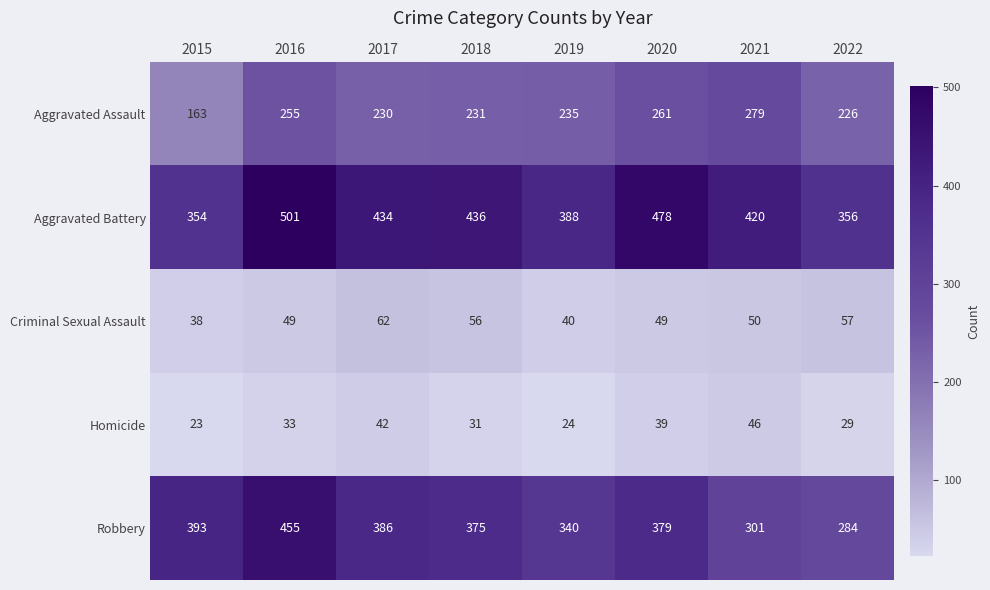

Between 2015 and 2021, which series saw the biggest shift?

Aggravated Assault